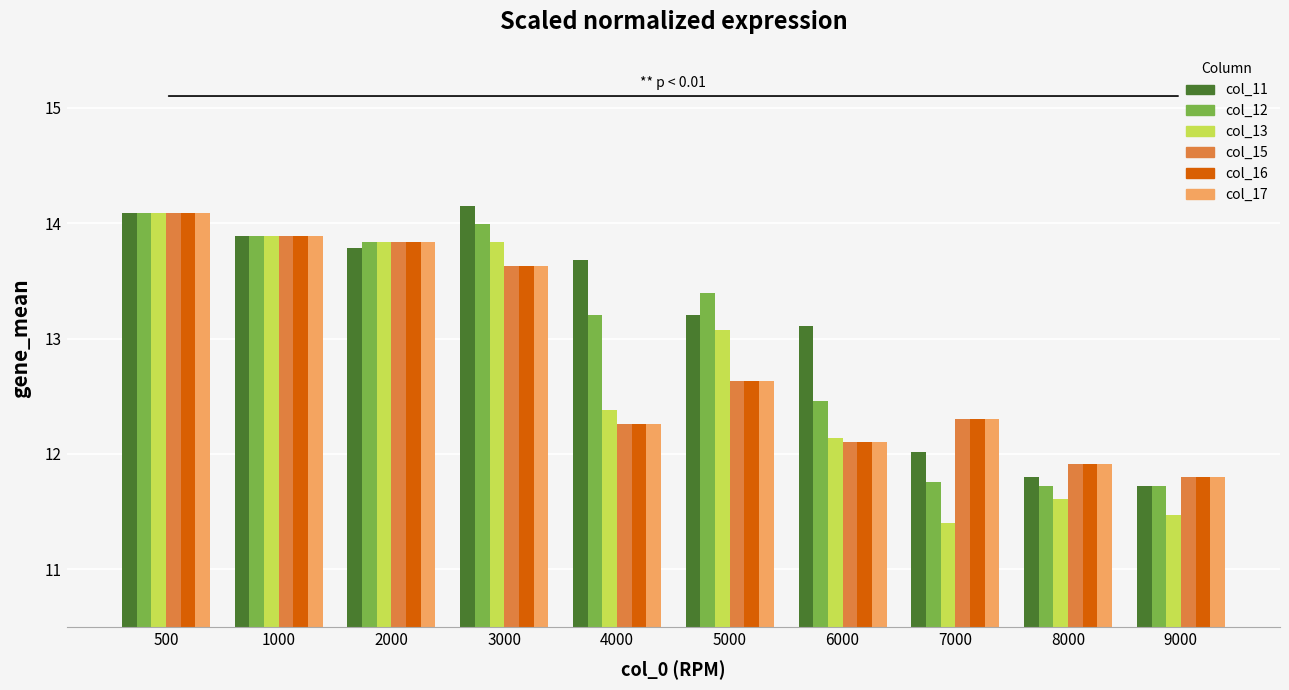

What is the difference between the col_16 values at 500 and 6000?

2.0